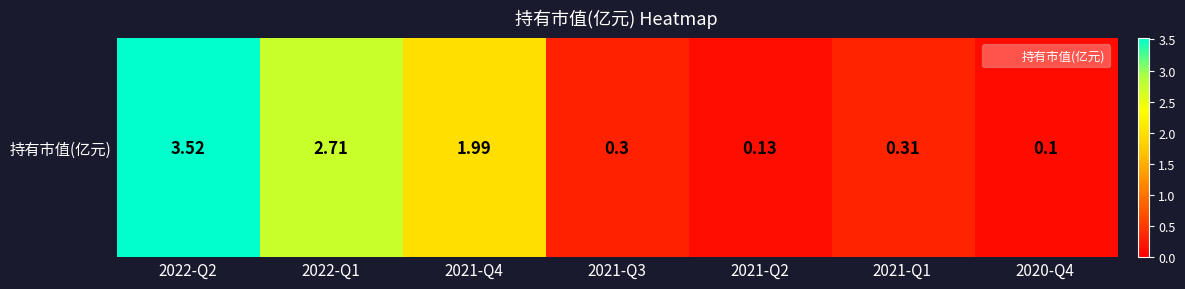

What is the greatest value displayed?

3.5